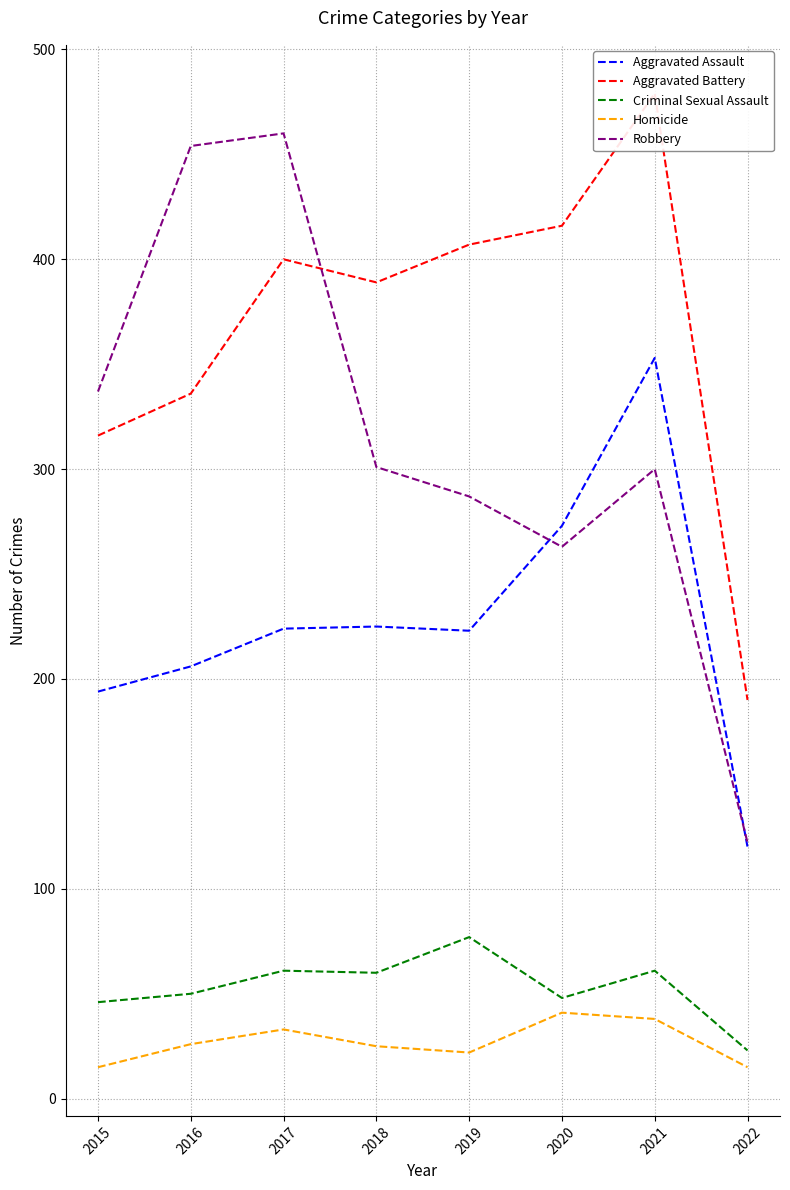

List the series in order of their peak value, highest first.

Aggravated Battery, Robbery, Aggravated Assault, Criminal Sexual Assault, Homicide